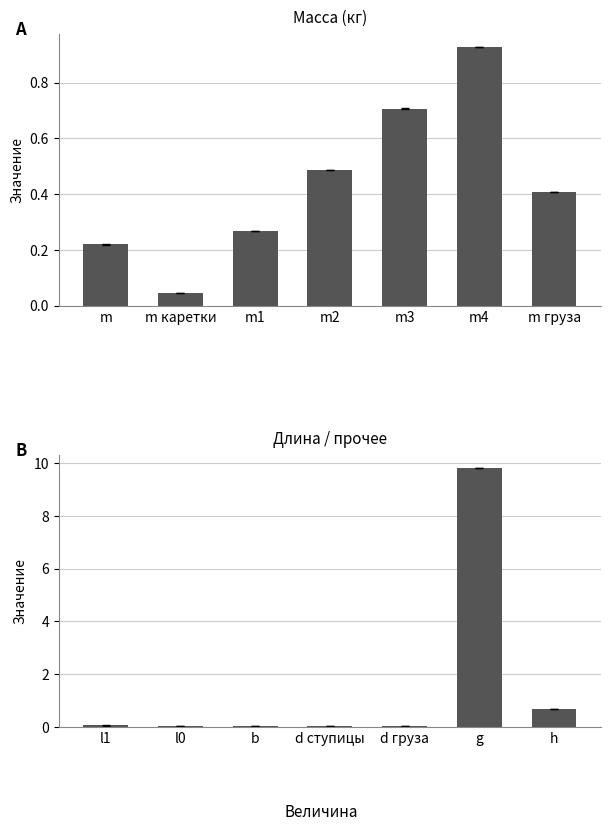

What is the label of the 1st bar from the right?

h